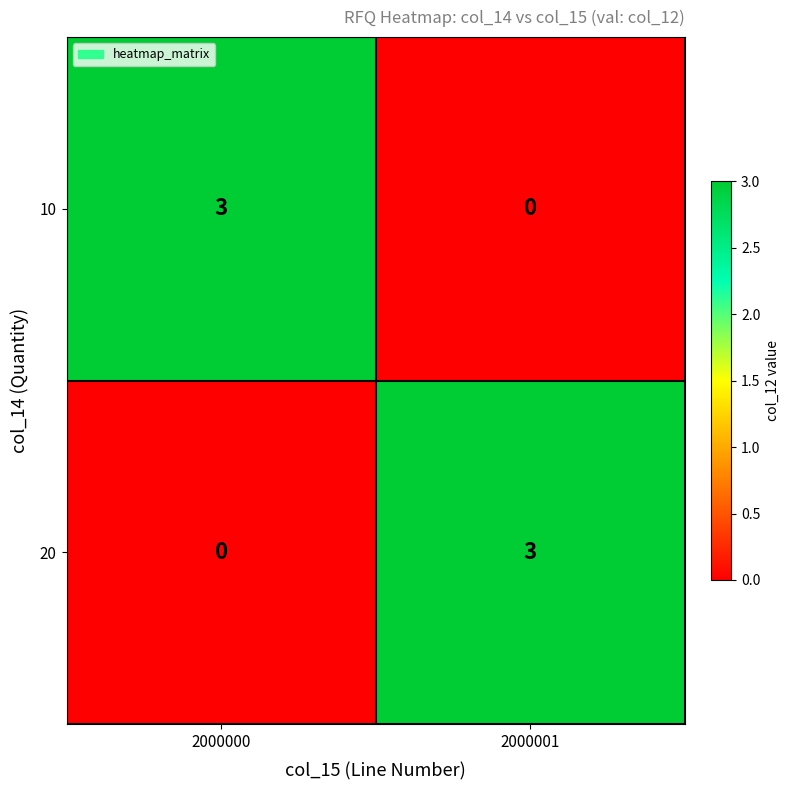

What is the maximum value shown in the chart?

3